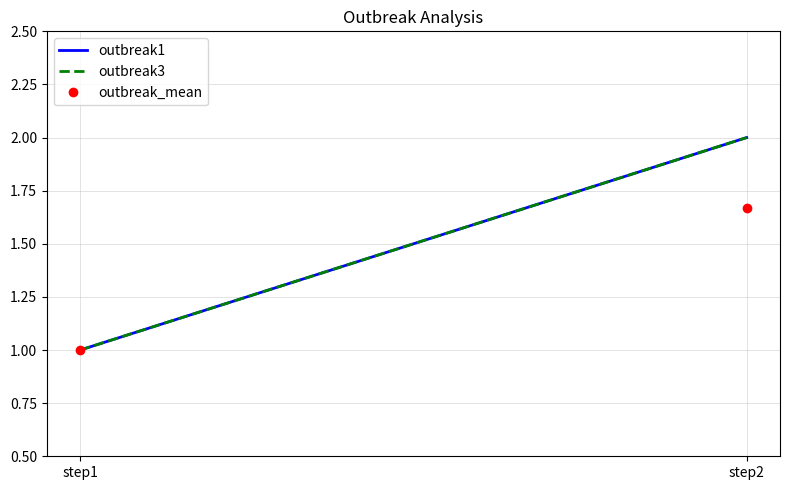

At step2, list the series in order from largest to smallest.

outbreak1, outbreak3, outbreak_mean